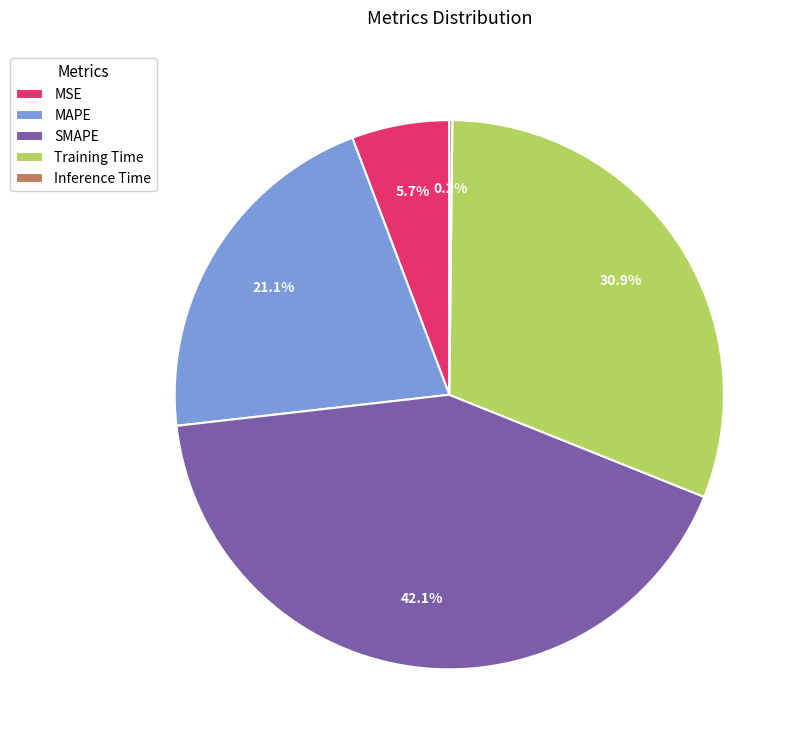

True or false: MAPE accounts for 30% of the total.

False